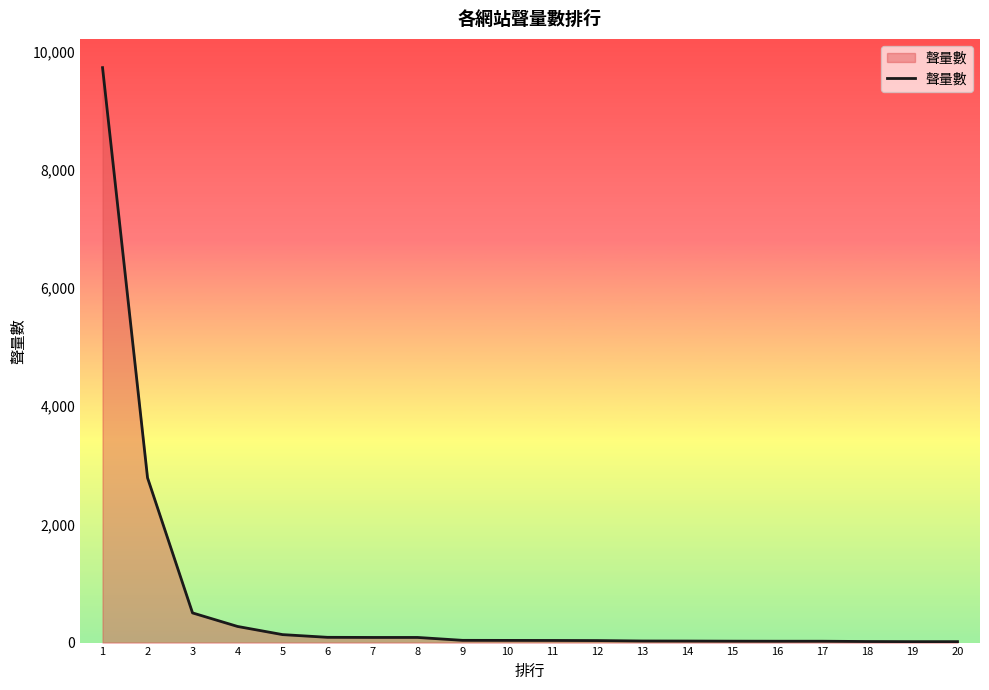

What is the sum of the values at 10 and 15?

61